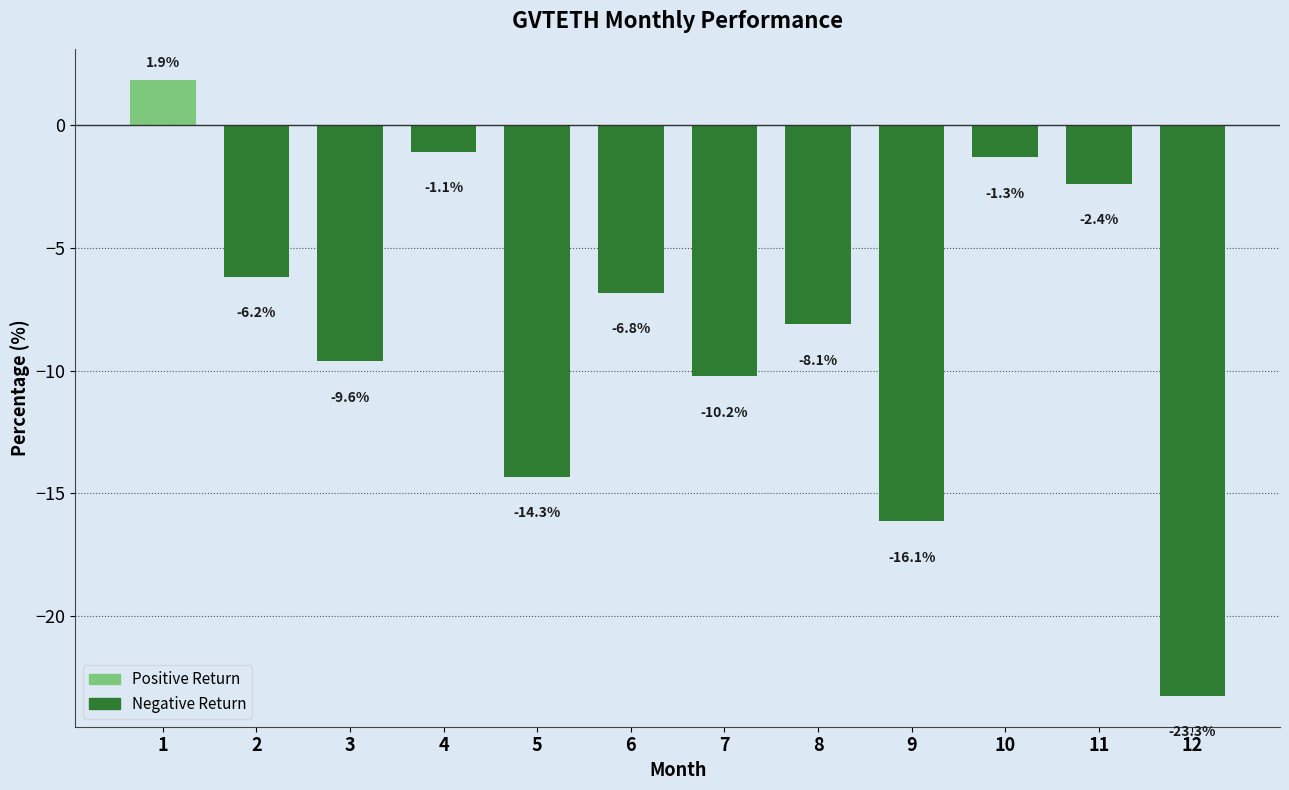

Rank the categories by value from highest to lowest.

1, 4, 10, 11, 2, 6, 8, 3, 7, 5, 9, 12